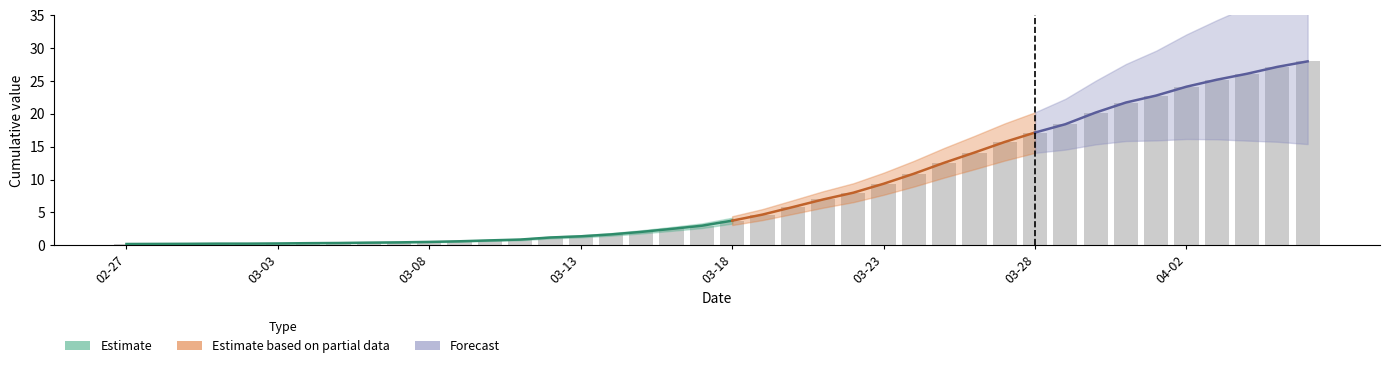

True or false: the data shows 0.7 at 12.

True